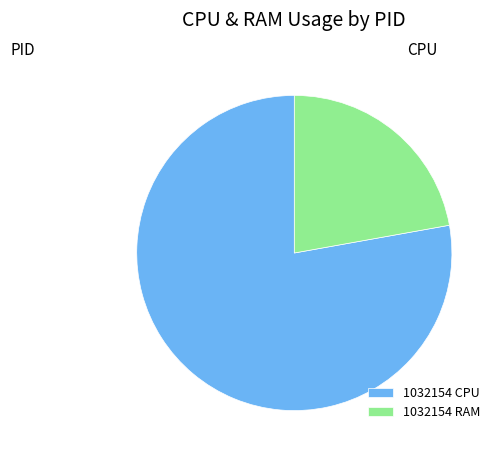

How many slices are in this pie chart?

2